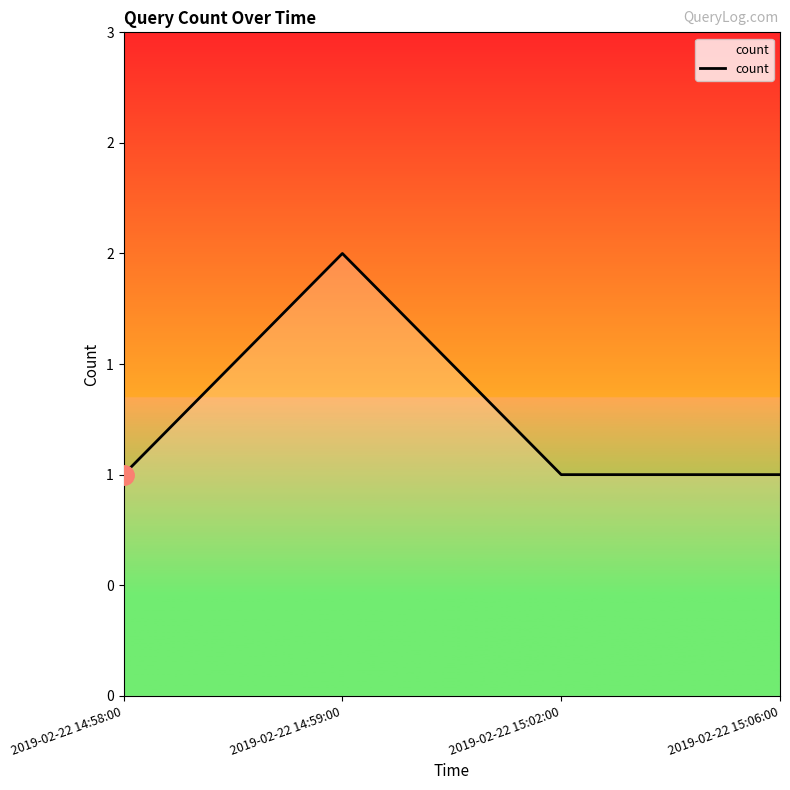

The value at 2019-02-22 14:58:00 is 2. True or false?

False